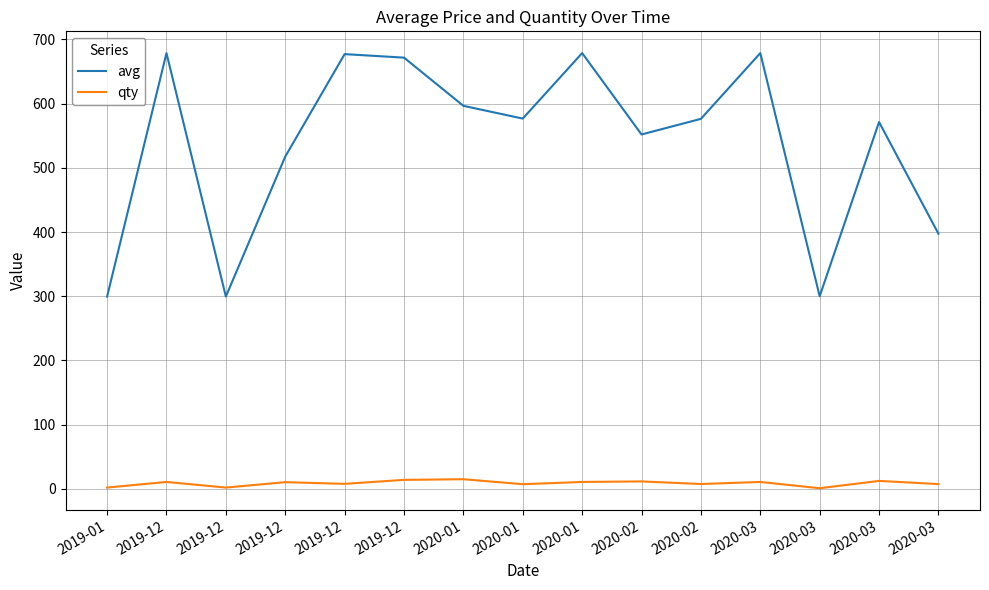

What are all the series names shown in the legend?

avg, qty